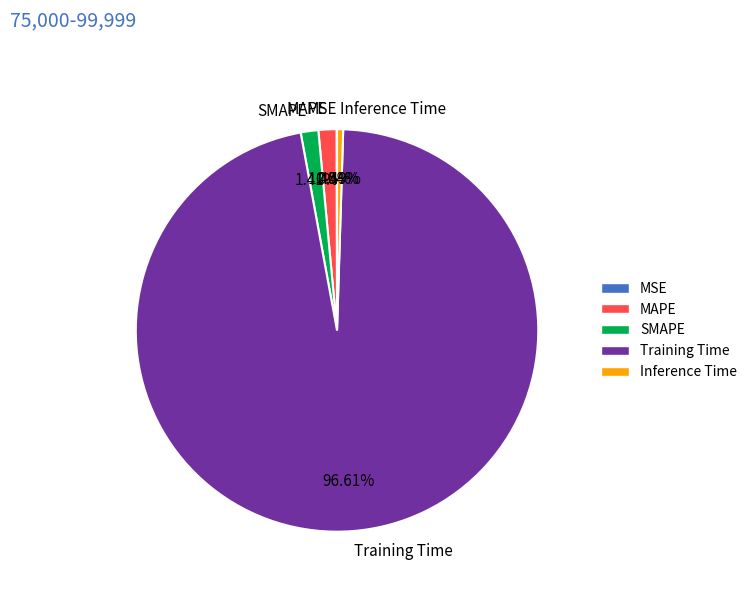

To the nearest percent, what portion does MAPE represent?

1%